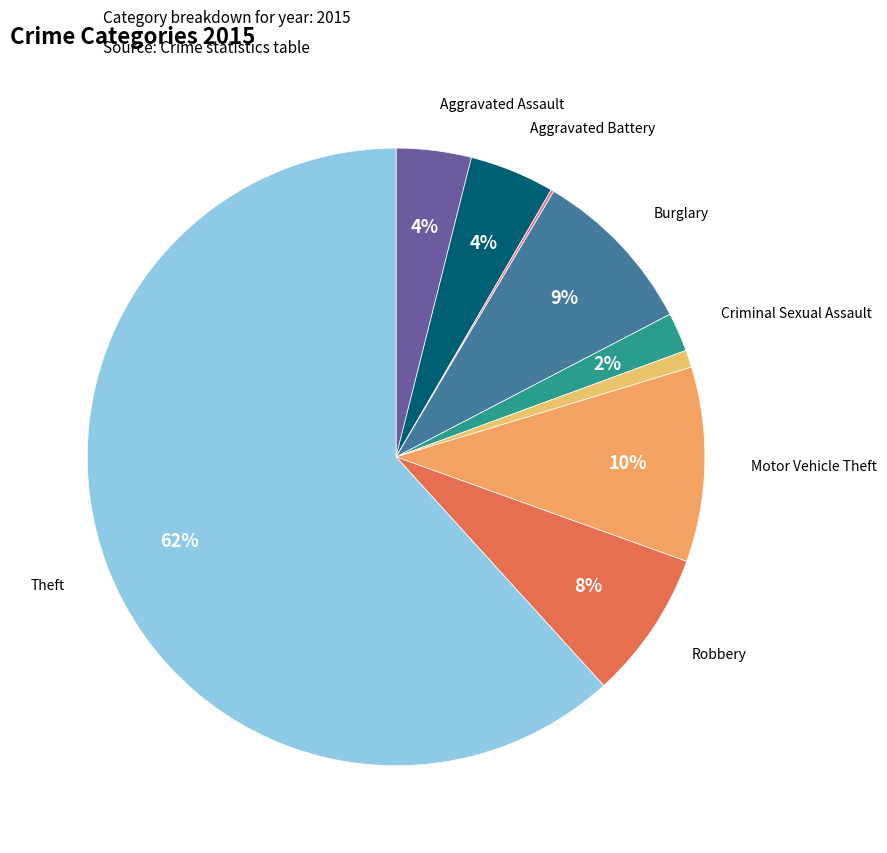

How many segments does this pie chart have?

9